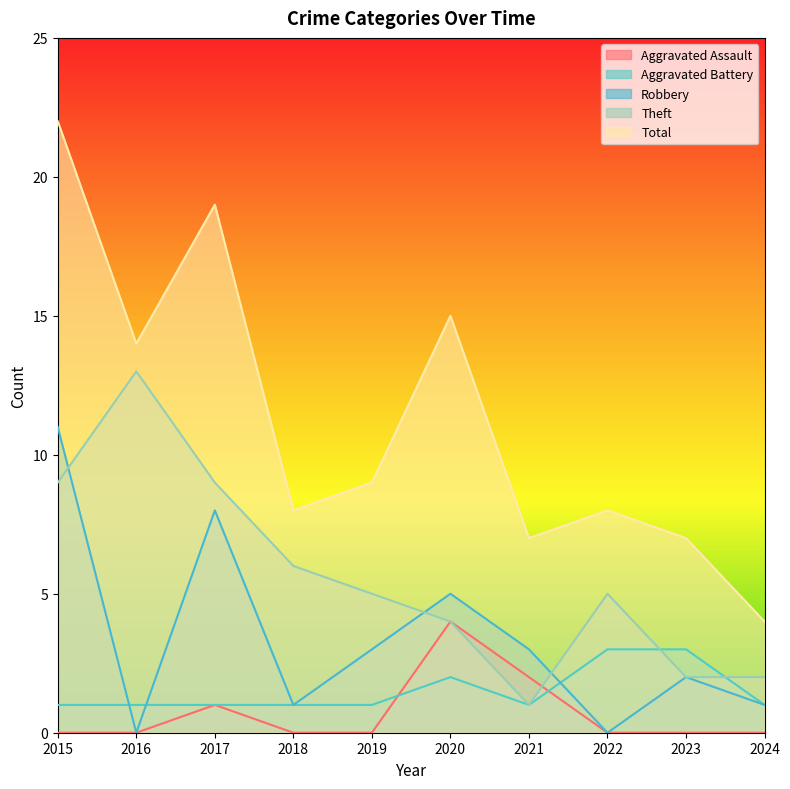

Which series changed the most between 2020 and 2022?

Total